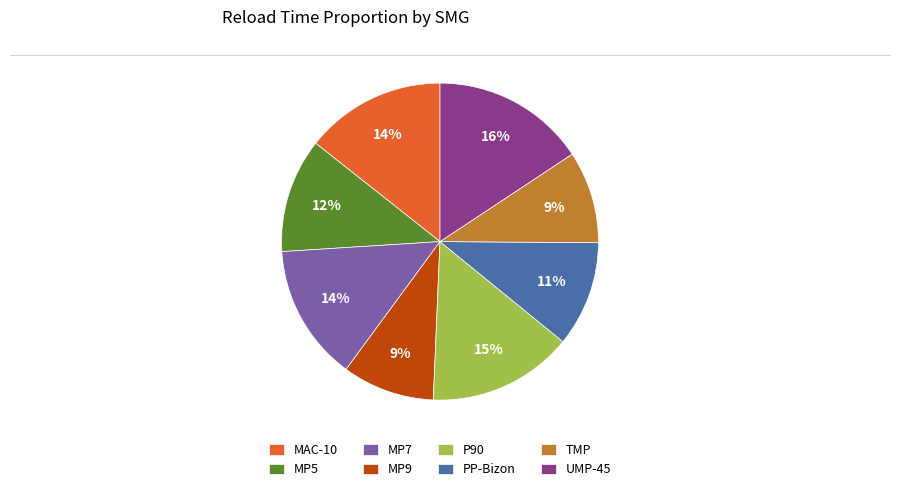

Approximately how many times larger is the value at UMP-45 compared to MP7?

1.1